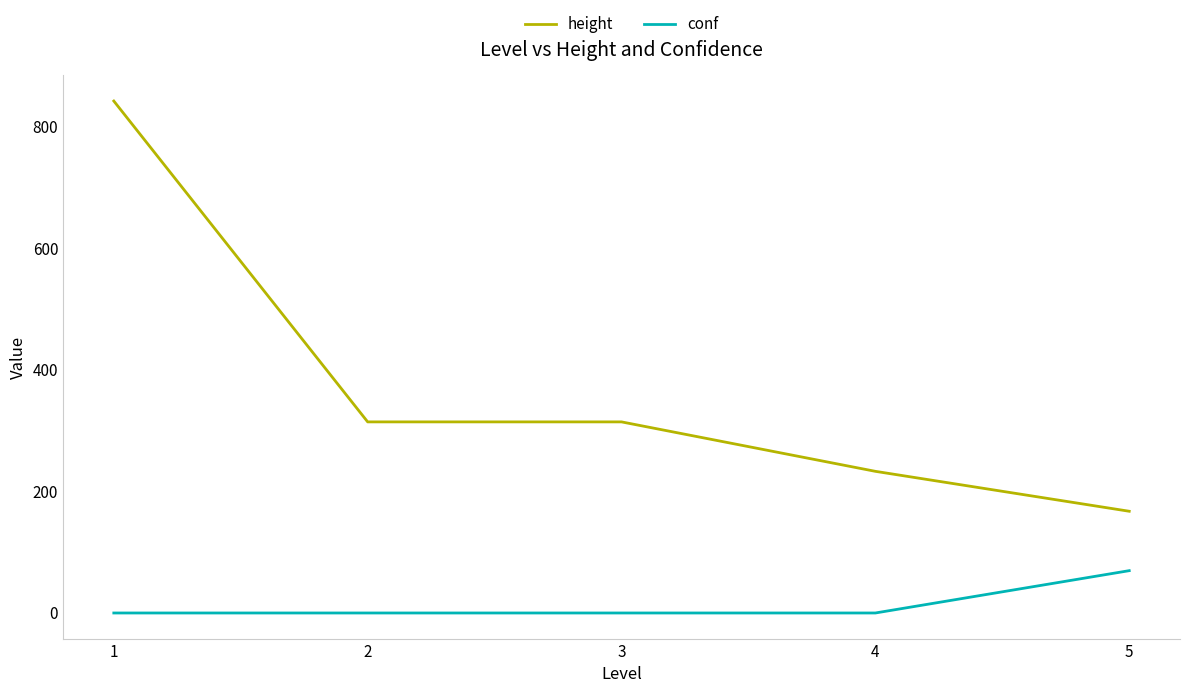

List the series in order of their peak value, lowest first.

conf, height